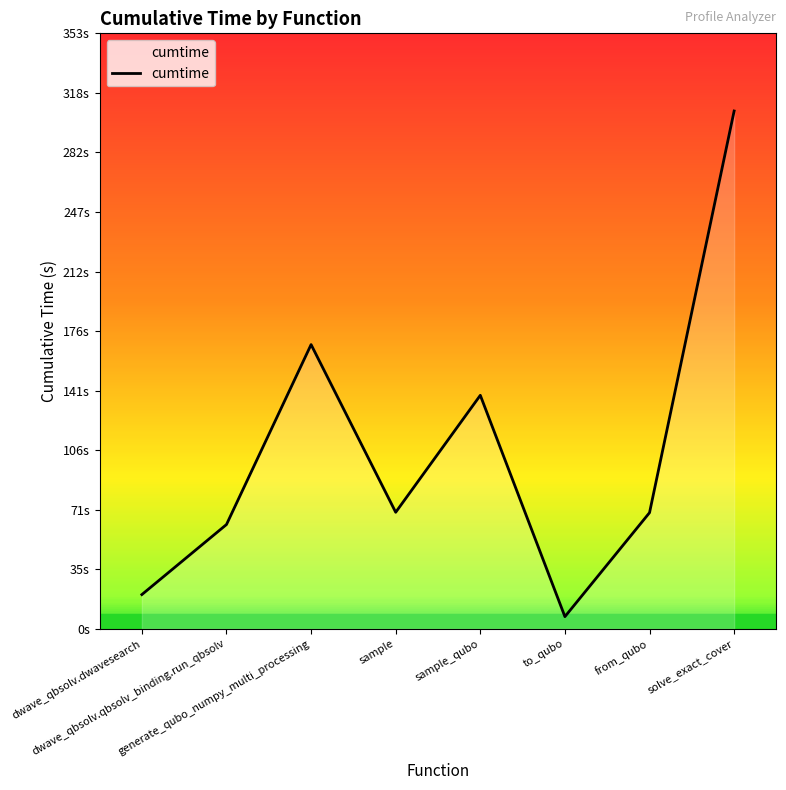

Where is the first local maximum?

generate_qubo_numpy_multi_processing